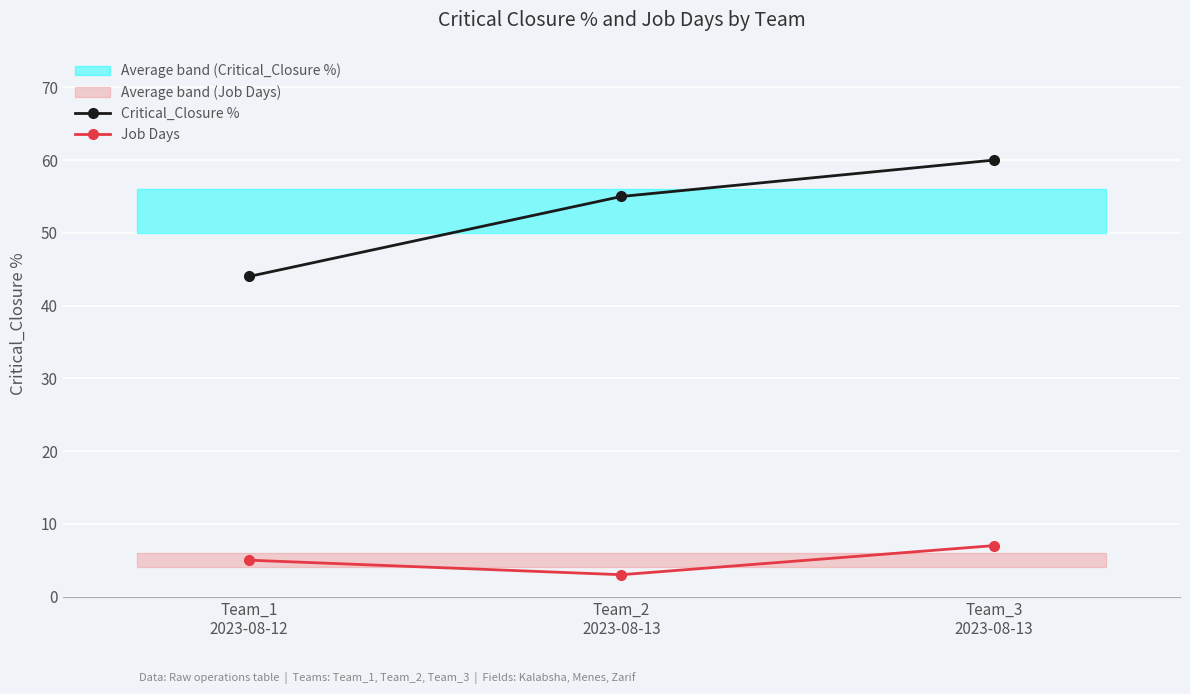

At which label does Job Days first exceed 5?

Team_3
2023-08-13